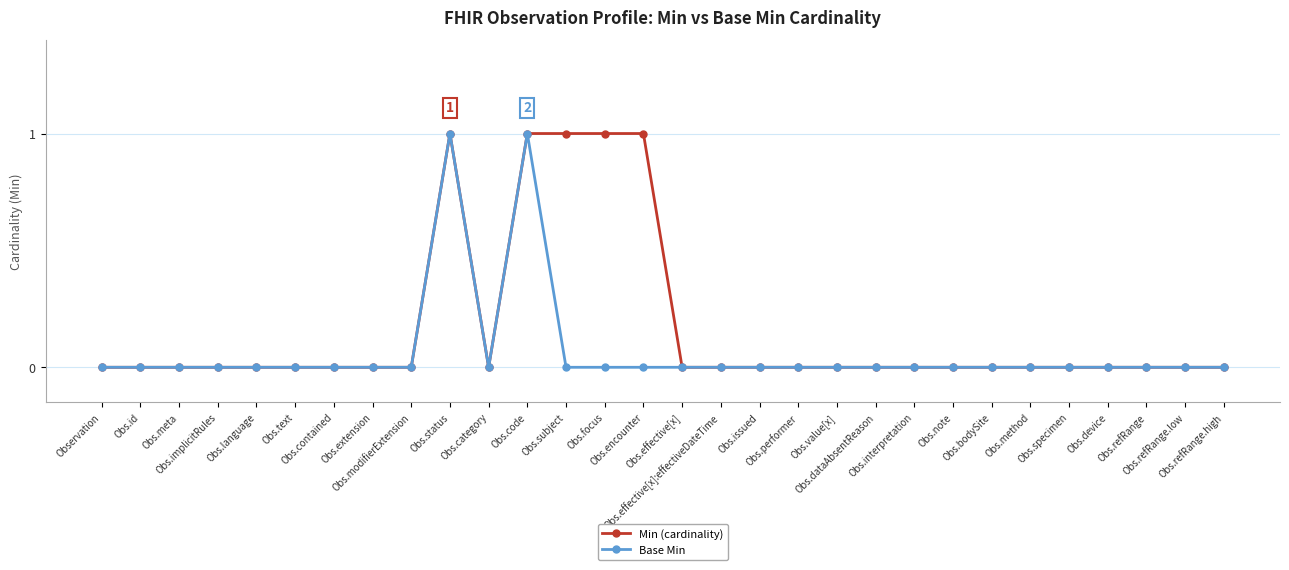

What are all the series names shown in the legend?

Min (cardinality), Base Min